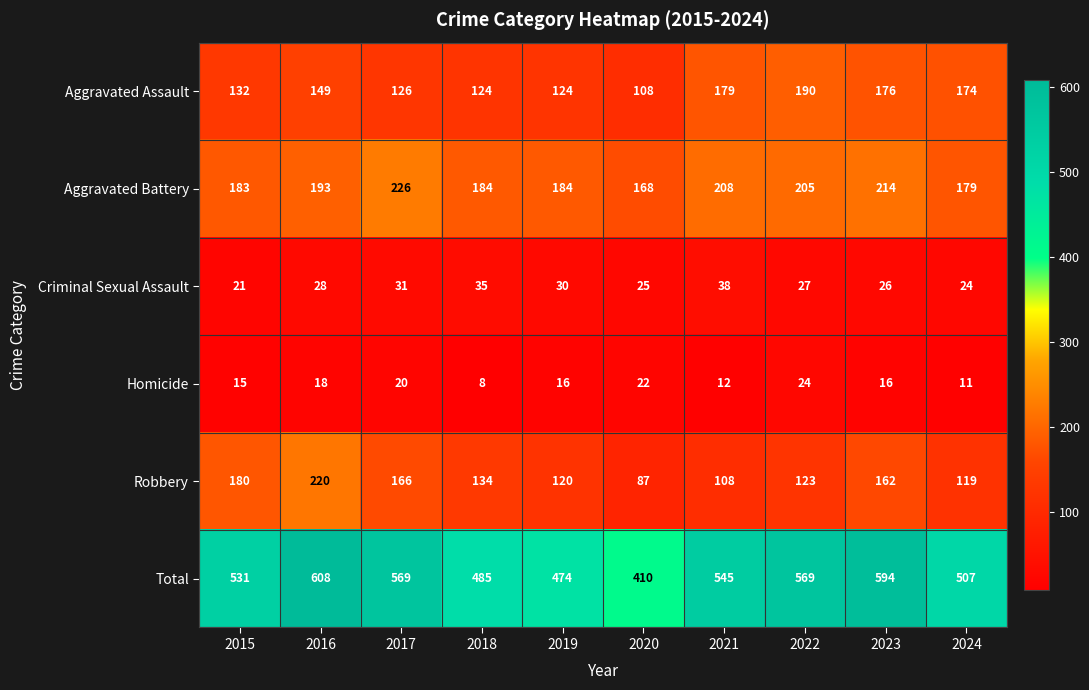

How many data points does each series have?

10